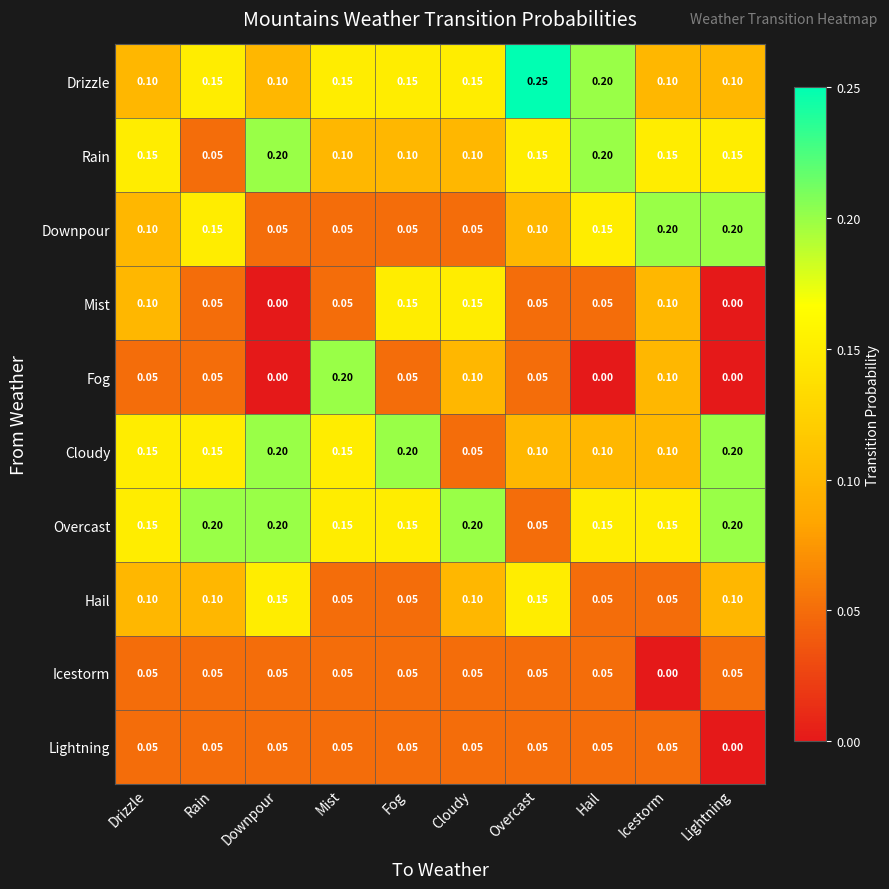

Which series has the largest total across all categories?

Overcast